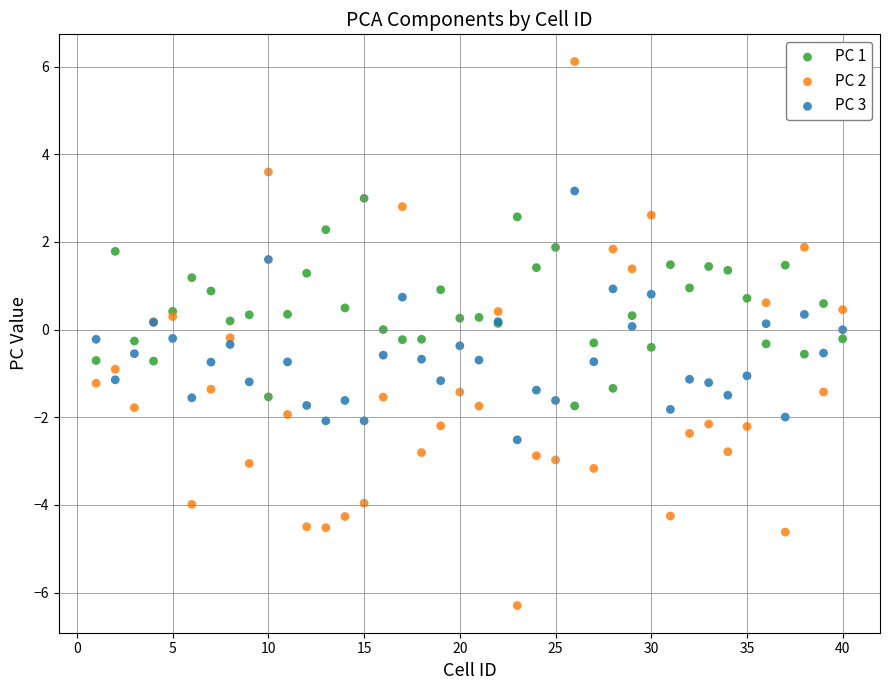

What are all the series names shown in the legend?

PC 1, PC 2, PC 3